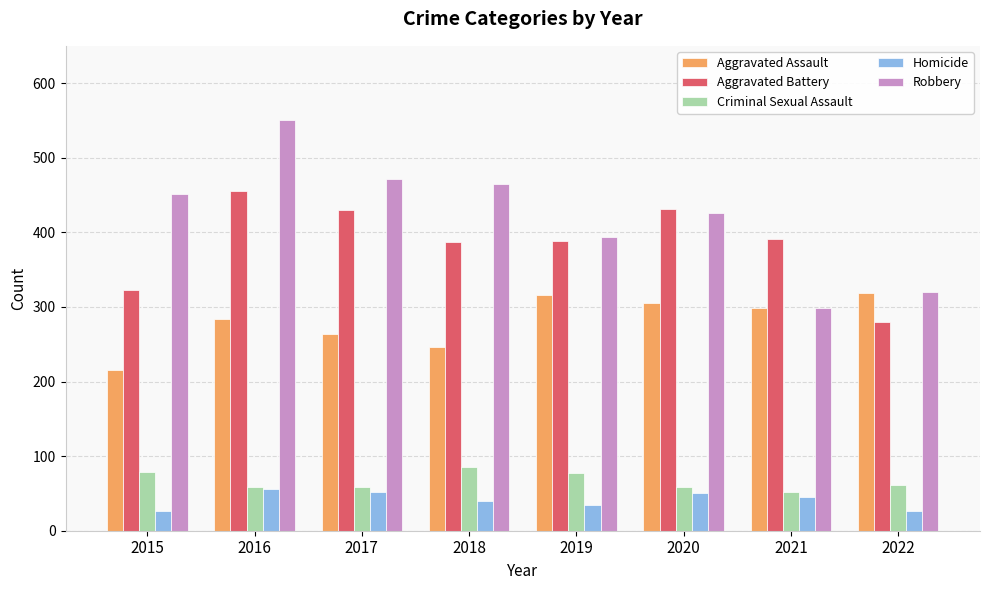

Which series has the largest total across all categories?

Robbery